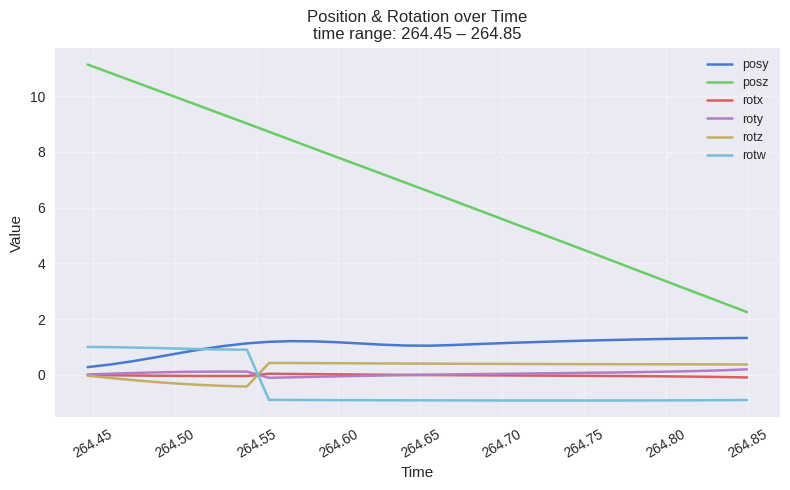

True or false: rotw and rotz intersect in this chart.

True